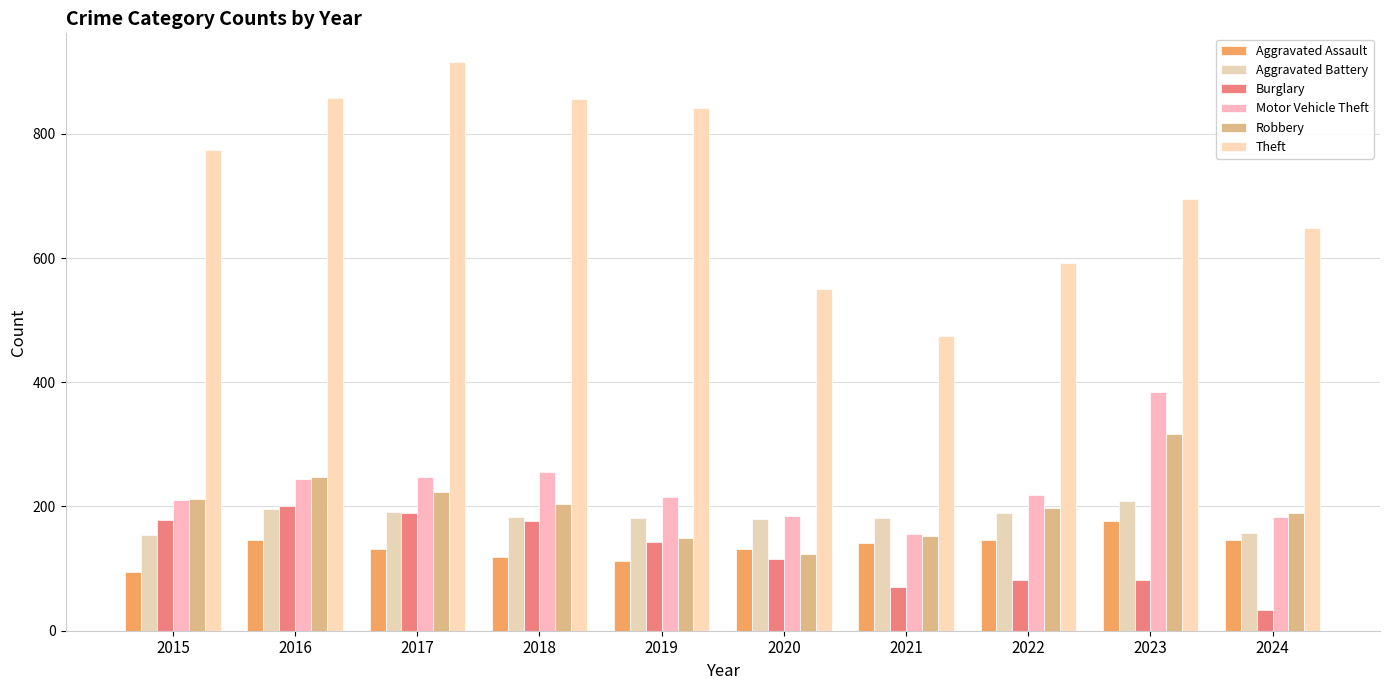

Which series has the widest spread of values?

Theft